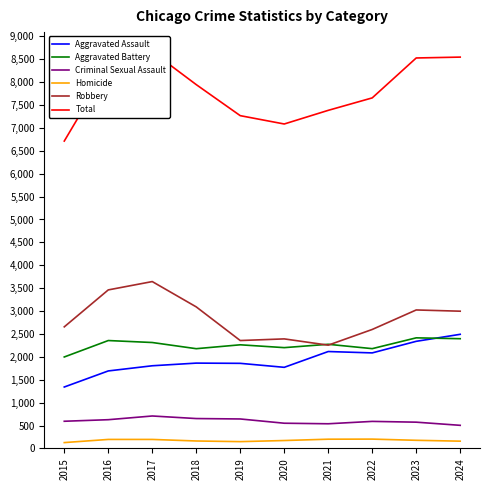

What is the spread (max minus min) of values at 2021?

7183